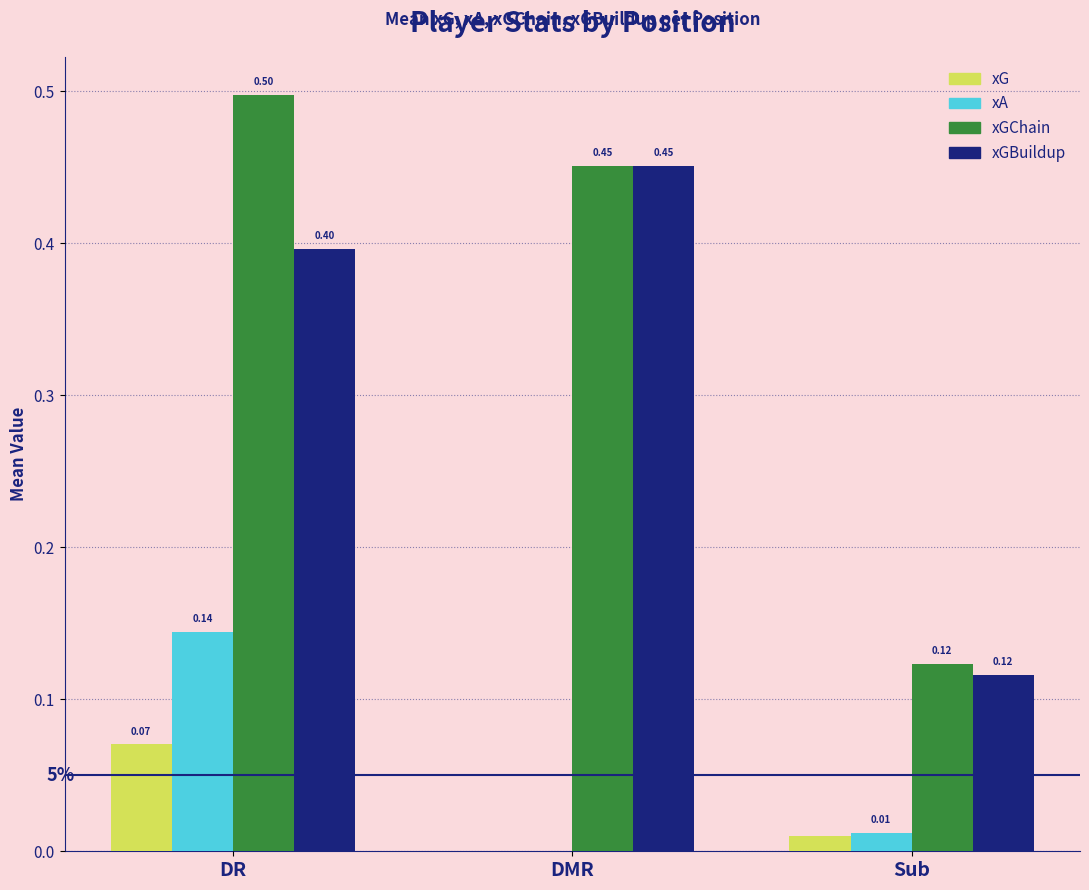

Does the chart contain stacked bars?

No